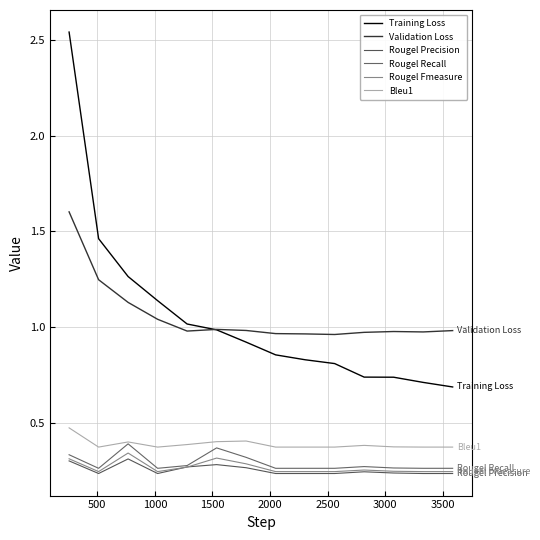

Does the chart have visible grid lines?

Yes